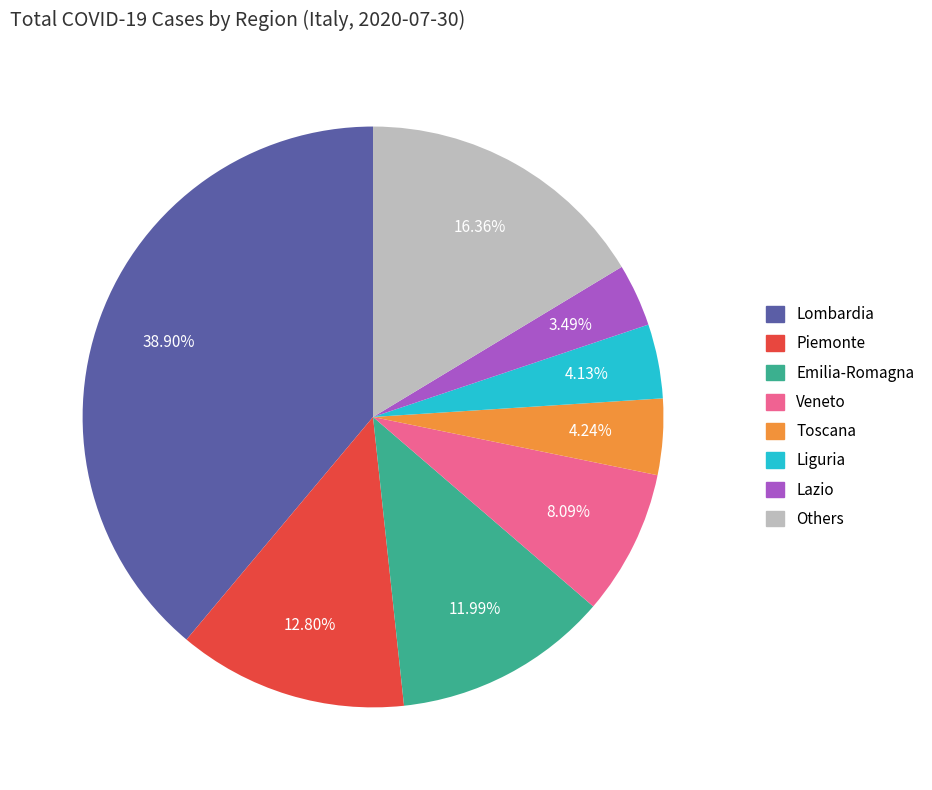

Is there a majority slice in this chart?

No